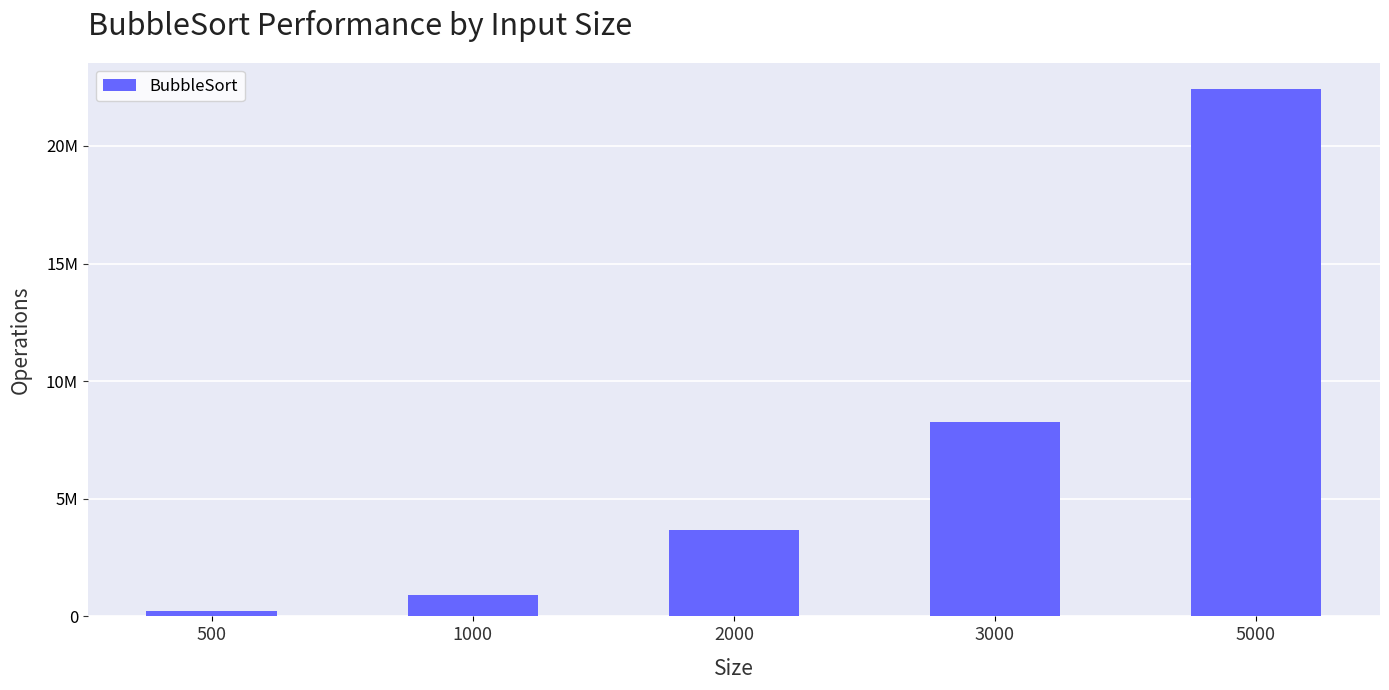

What is the change in value from 1000 to 5000?

+21515407